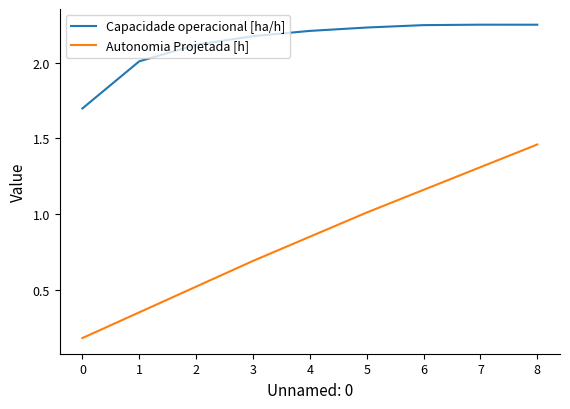

Which series has the largest range (max minus min)?

Autonomia Projetada [h]